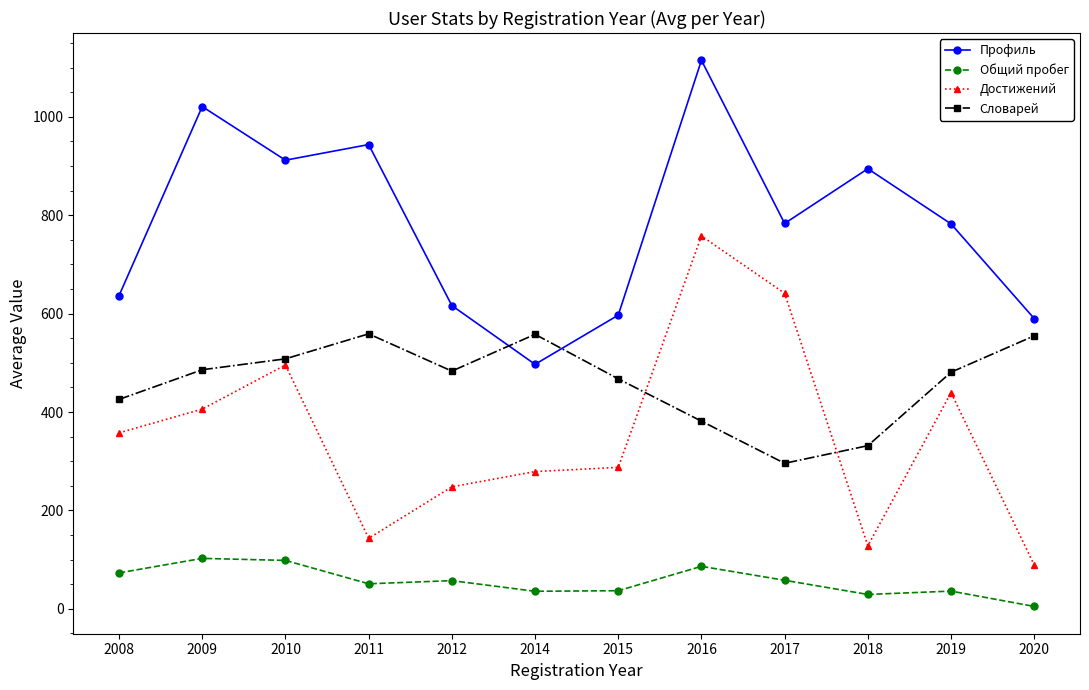

What is the maximum value shown in the chart?

1115.0